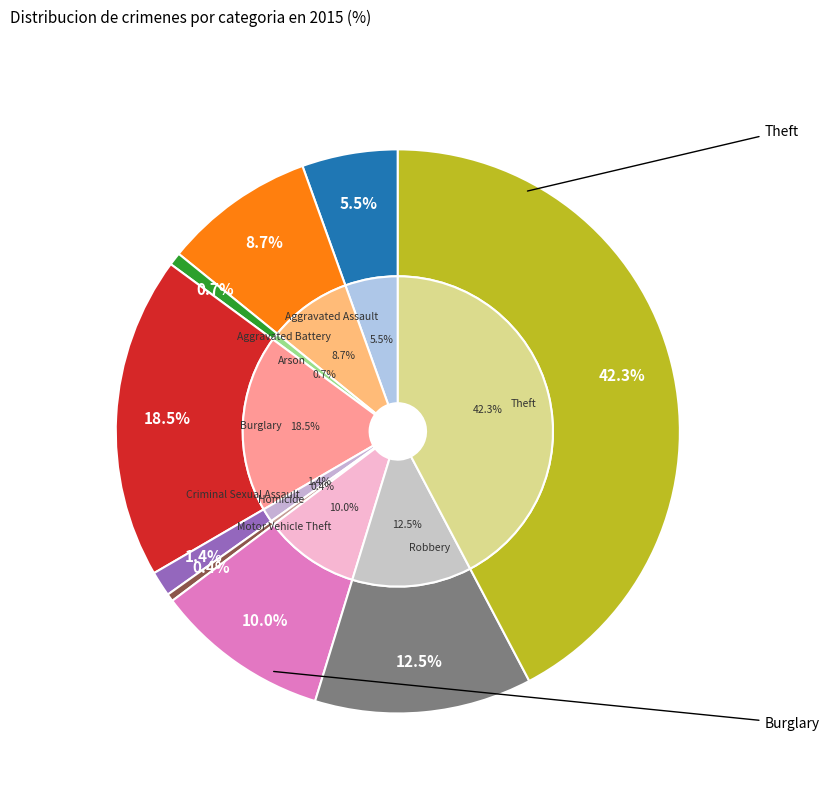

Count the number of slices in the pie.

9